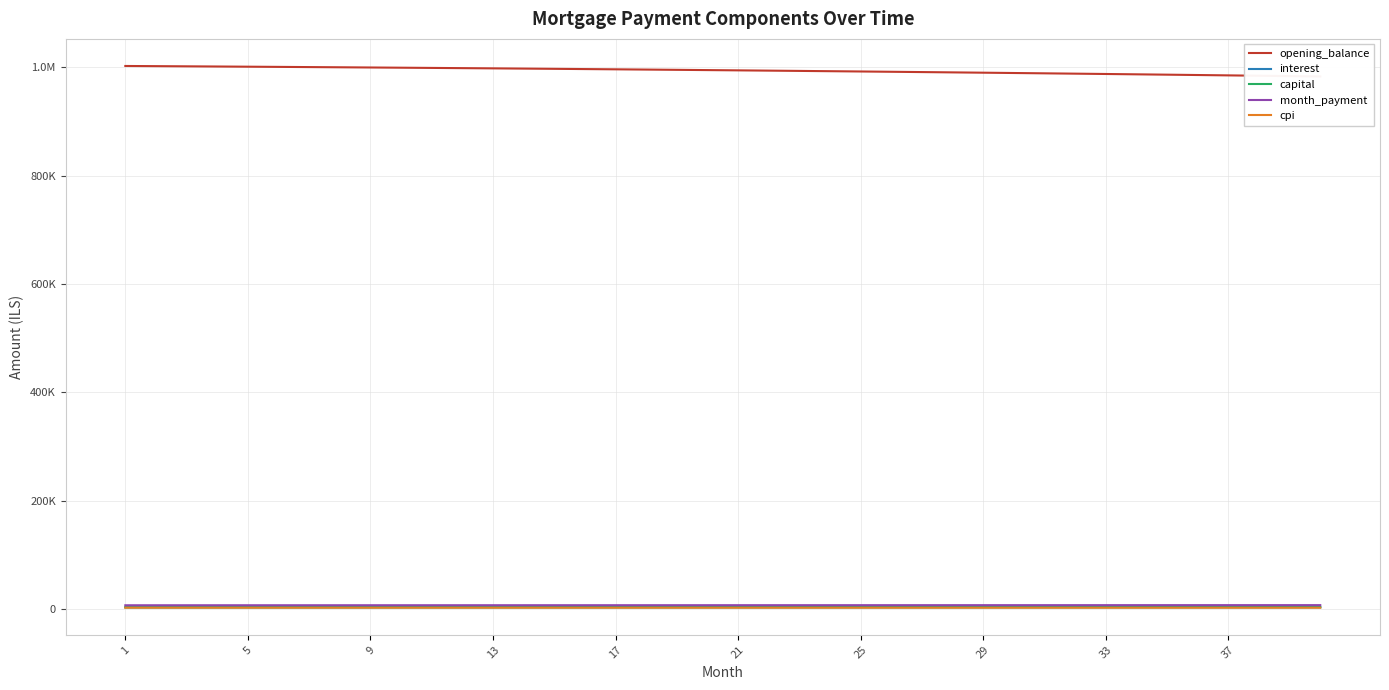

What are all the series names shown in the legend?

opening_balance, interest, capital, month_payment, cpi